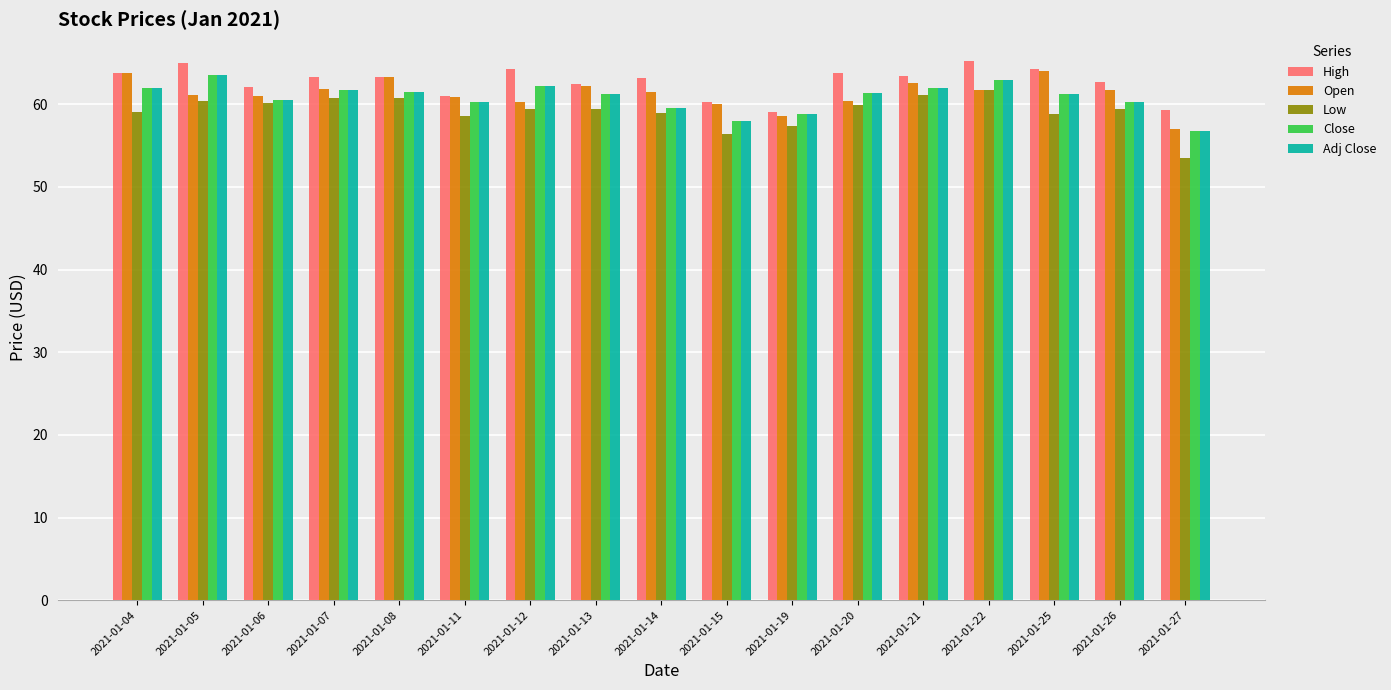

Is it true that High equals 63.3 at 2021-01-07?

True